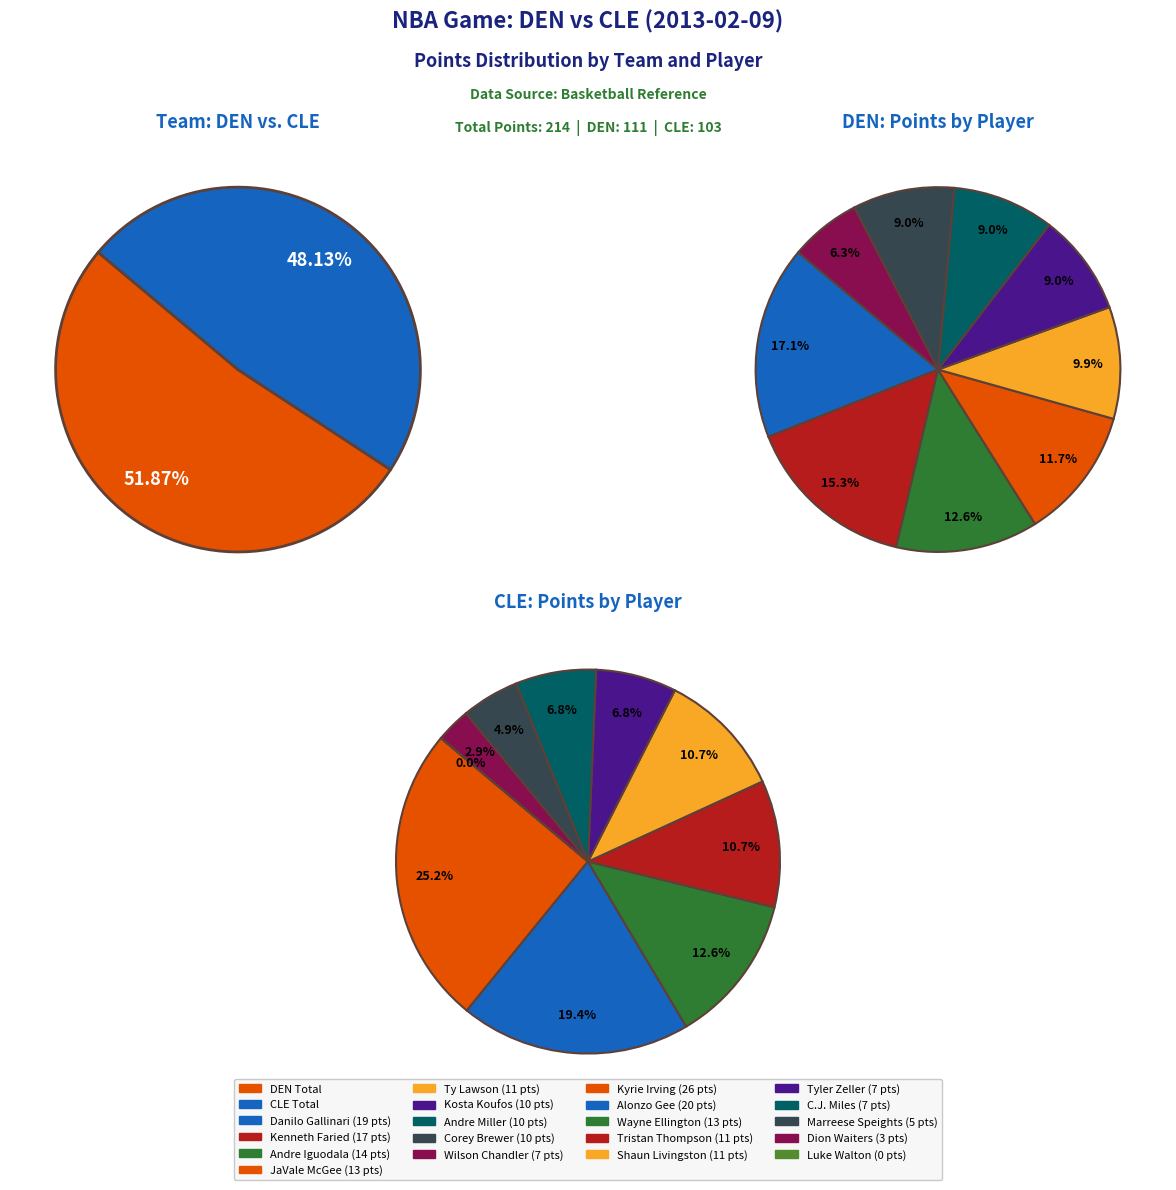

Does C.J. Miles represent more than half of the total?

No